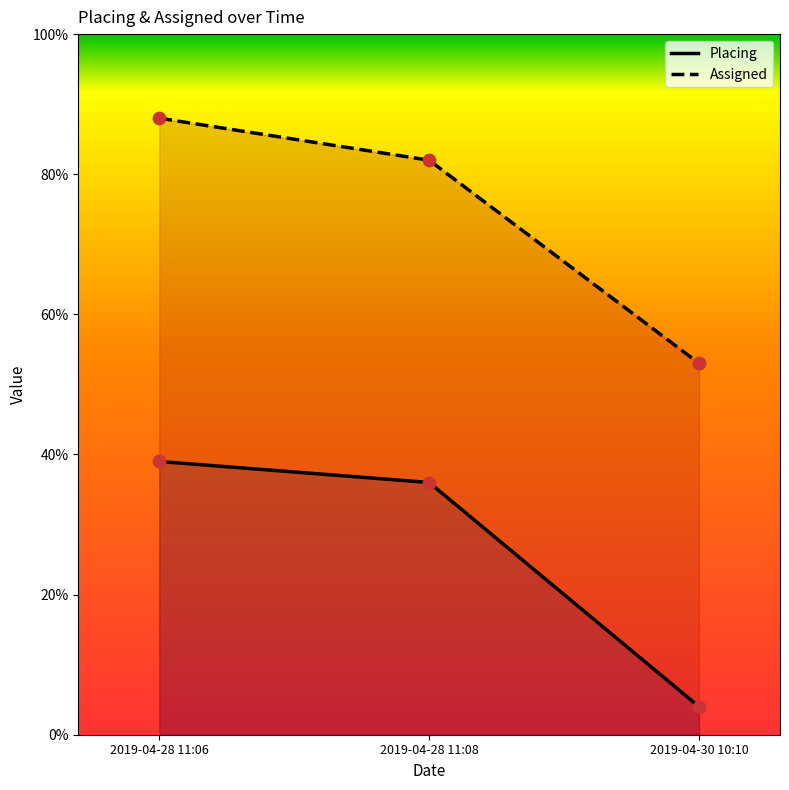

Which series reaches the minimum Y coordinate?

Placing